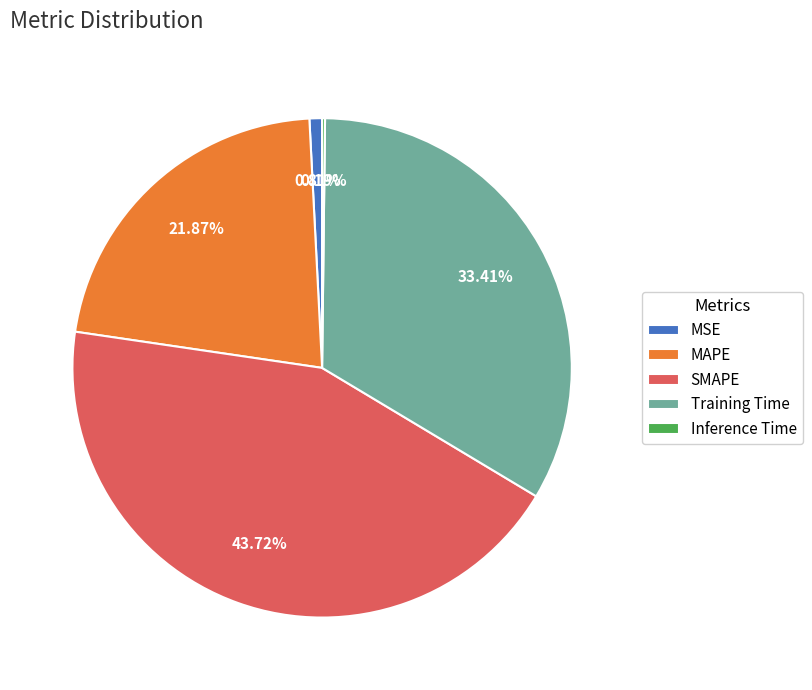

Which slice is the largest?

SMAPE